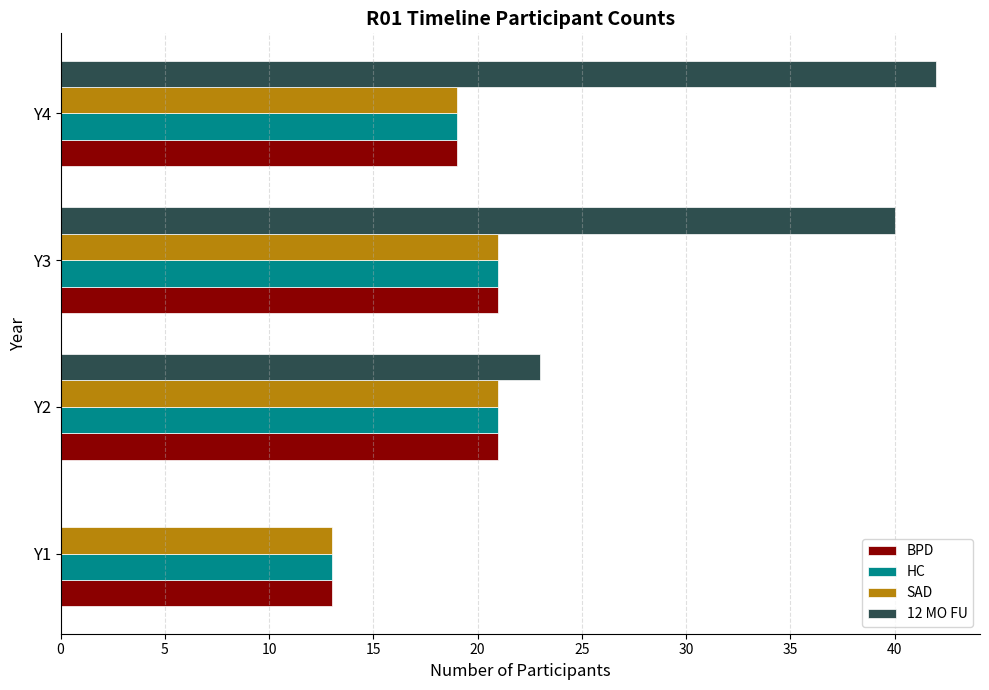

Which category has the highest value across all series?

Y4